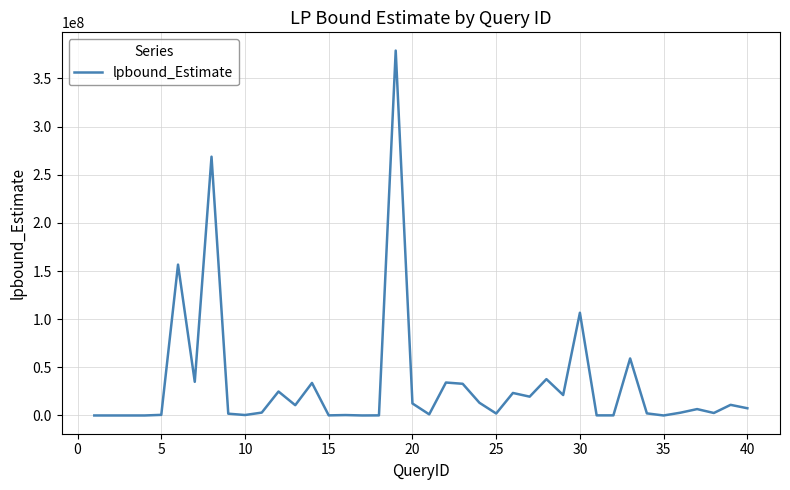

What is the greatest value displayed?

378975385.3